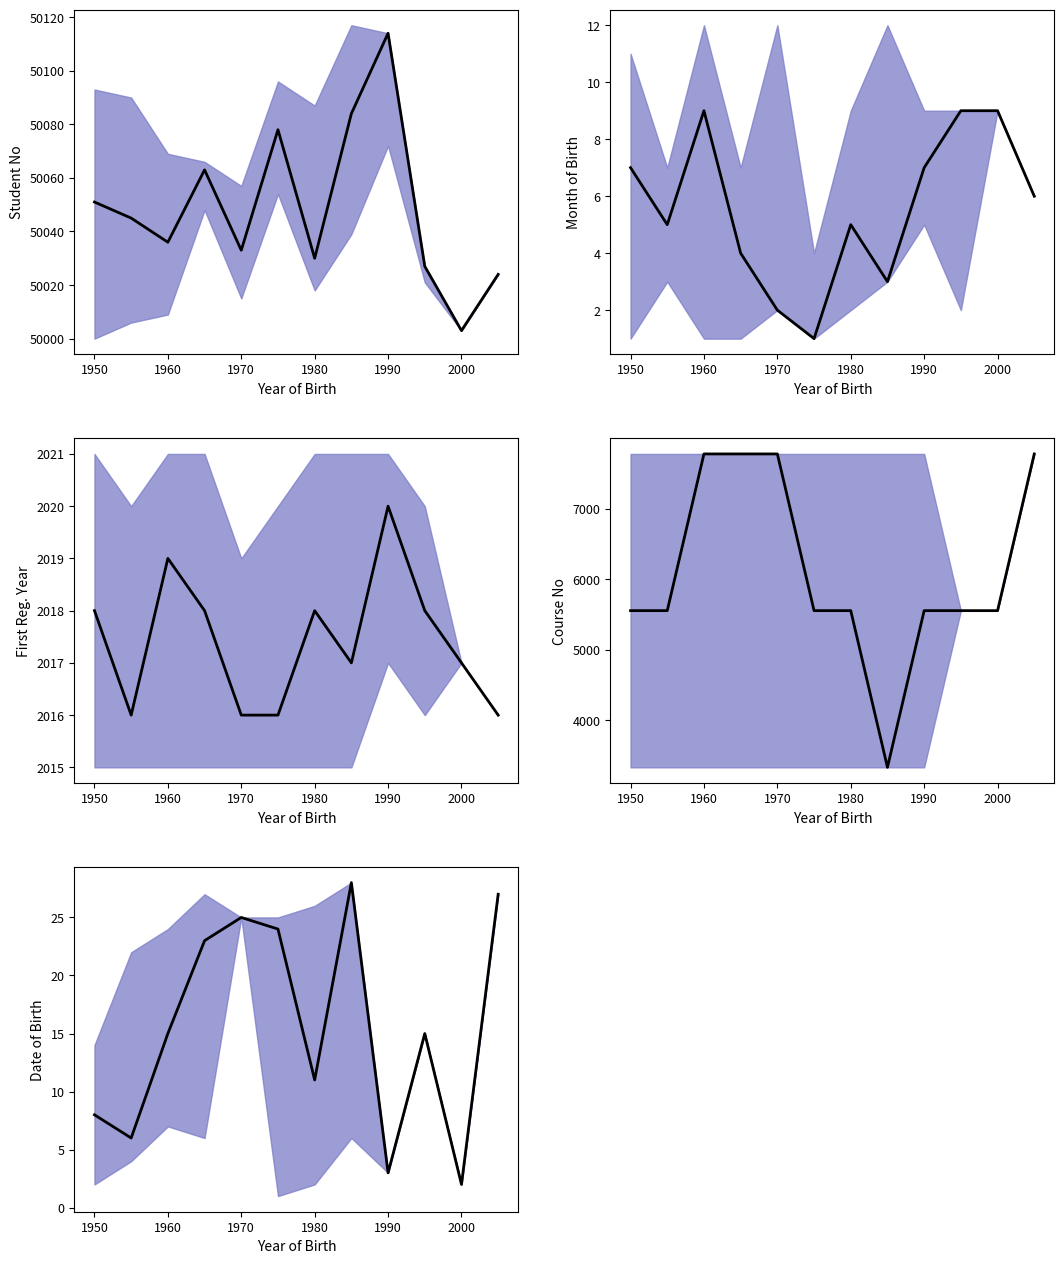

Is this an area chart (filled region under the line)?

No